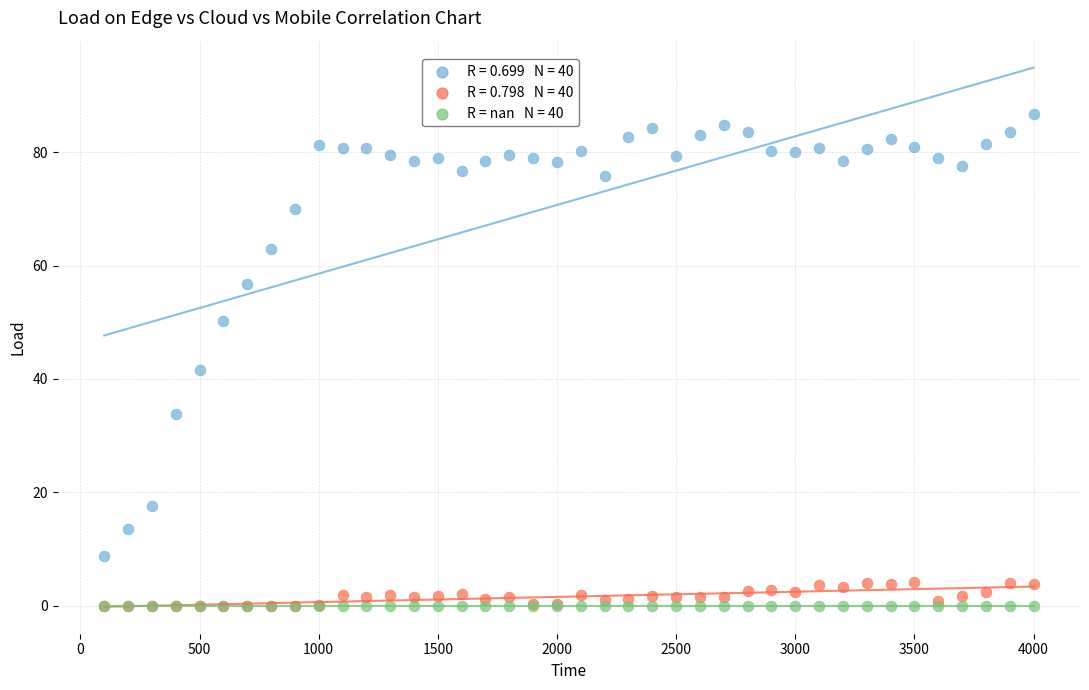

Across all series, what Y value is closest to 43?

41.5